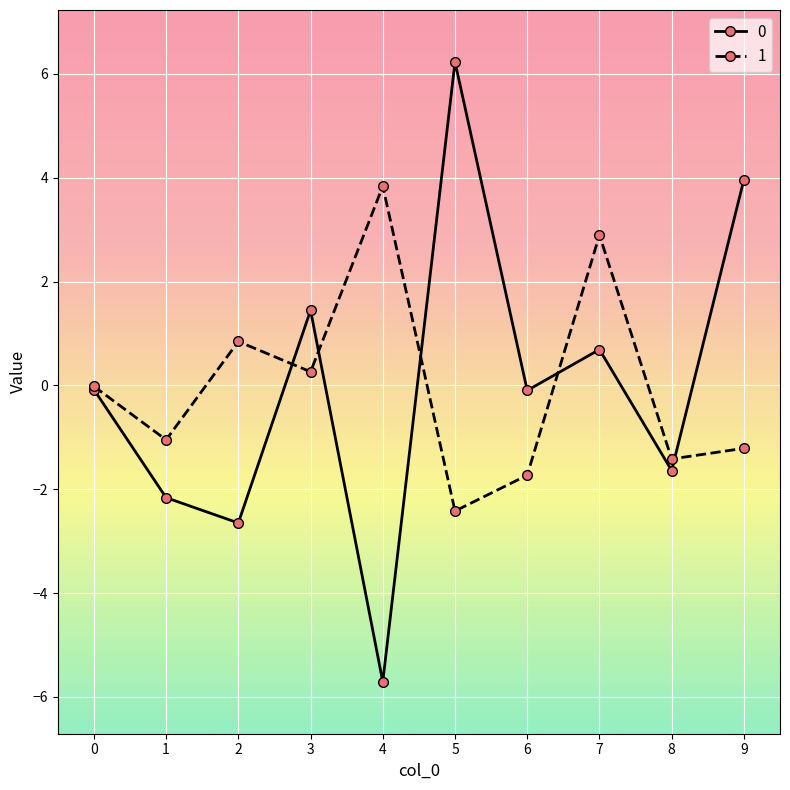

True or false: 0 has a value of 3.1 at 5.

False